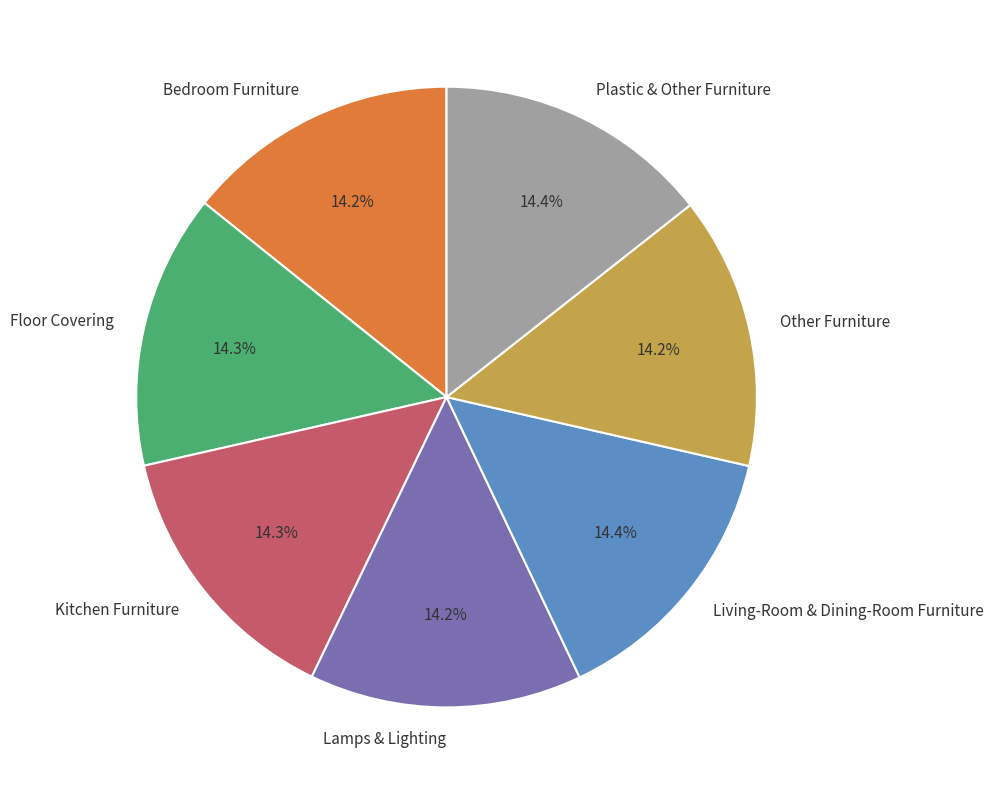

Is it true that Plastic & Other Furniture is 1% of the pie?

False